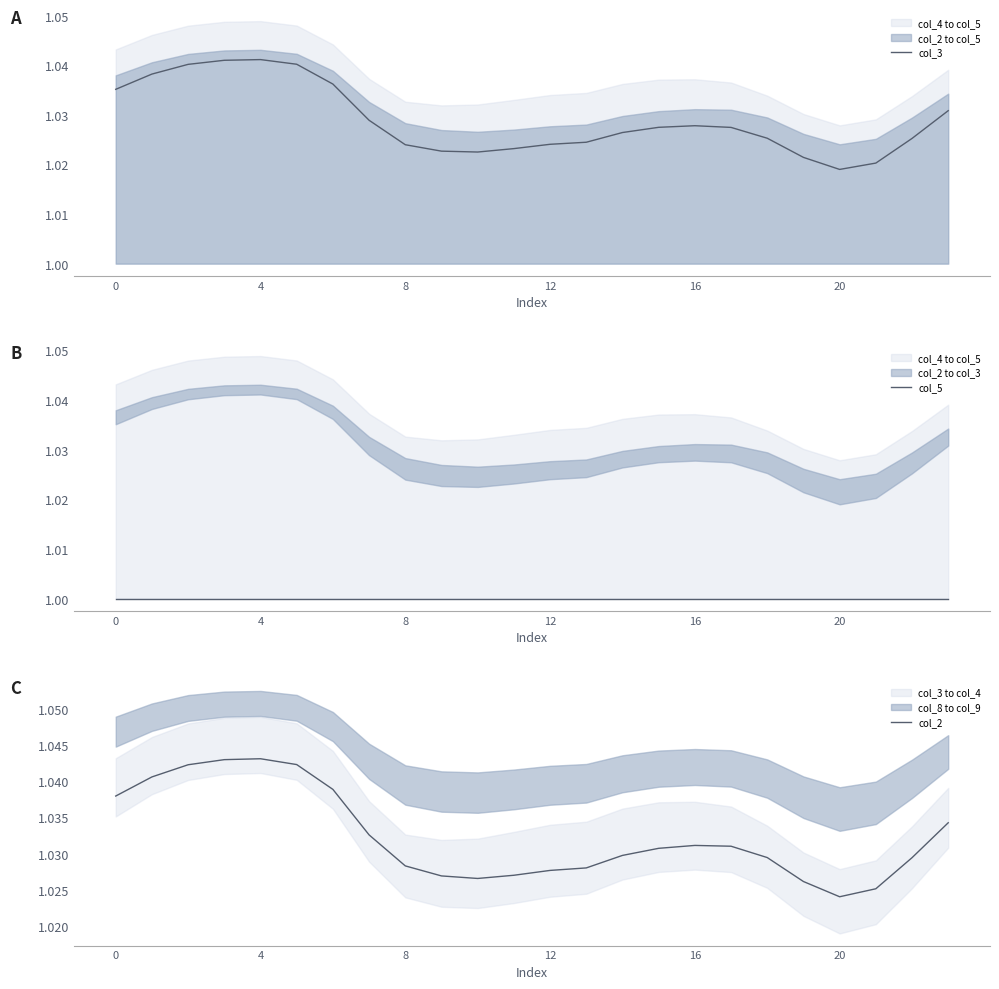

How many col_2 values are between 1 and 2?

24